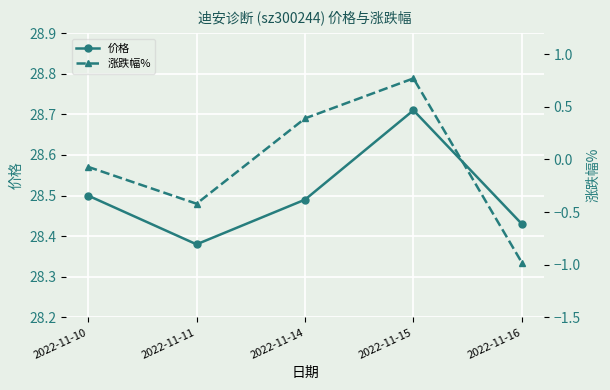

What is the smallest value displayed?

-1.0